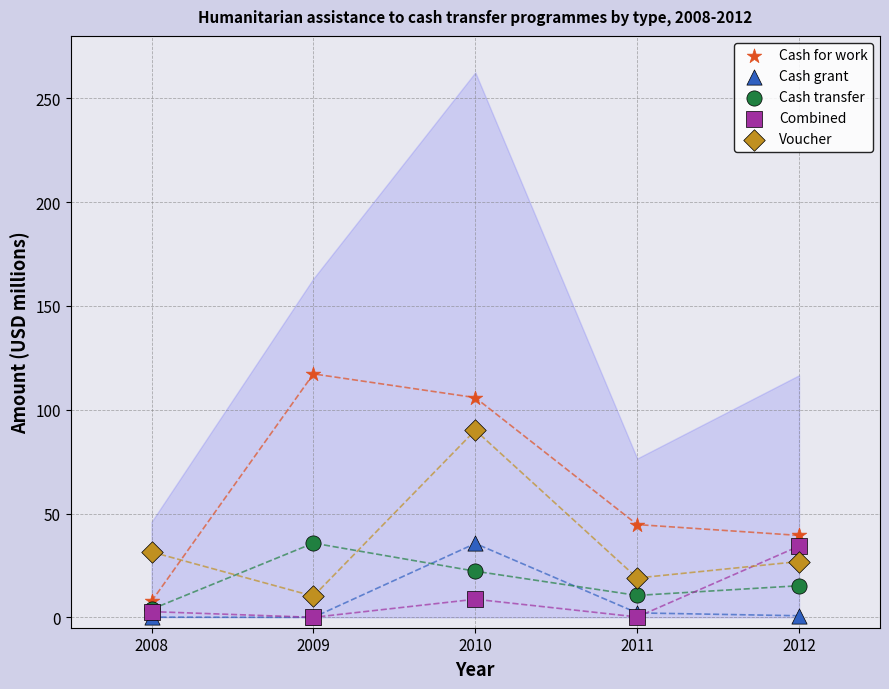

In the Voucher series, what Y value is closest to 50?

31.5